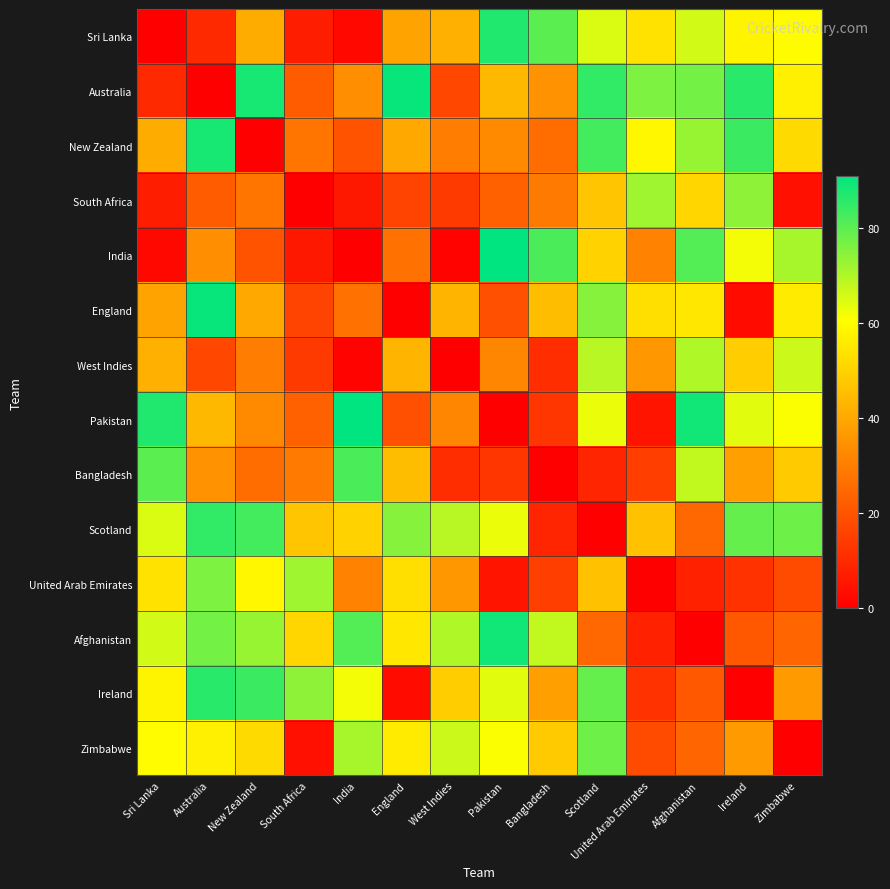

Reading left to right, extract all data points from this chart.

Sri Lanka: Sri Lanka=0	Australia=10	New Zealand=41	South Africa=7	India=2	England=39	West Indies=42	Pakistan=87	Bangladesh=80	Scotland=65	United Arab Emirates=54	Afghanistan=66	Ireland=58	Zimbabwe=60
Australia: Sri Lanka=10	Australia=0	New Zealand=88	South Africa=22	India=34	England=90	West Indies=17	Pakistan=44	Bangladesh=35	Scotland=85	United Arab Emirates=76	Afghanistan=77	Ireland=86	Zimbabwe=57
New Zealand: Sri Lanka=41	Australia=88	New Zealand=0	South Africa=28	India=20	England=40	West Indies=30	Pakistan=33	Bangladesh=26	Scotland=83	United Arab Emirates=59	Afghanistan=73	Ireland=84	Zimbabwe=52
South Africa: Sri Lanka=7	Australia=22	New Zealand=28	South Africa=0	India=6	England=16	West Indies=14	Pakistan=23	Bangladesh=29	Scotland=47	United Arab Emirates=72	Afghanistan=51	Ireland=74	Zimbabwe=4
India: Sri Lanka=2	Australia=34	New Zealand=20	South Africa=6	India=0	England=27	West Indies=1	Pakistan=91	Bangladesh=82	Scotland=50	United Arab Emirates=31	Afghanistan=81	Ireland=62	Zimbabwe=71
England: Sri Lanka=39	Australia=90	New Zealand=40	South Africa=16	India=27	England=0	West Indies=43	Pakistan=19	Bangladesh=45	Scotland=75	United Arab Emirates=53	Afghanistan=55	Ireland=3	Zimbabwe=56
West Indies: Sri Lanka=42	Australia=17	New Zealand=30	South Africa=14	India=1	England=43	West Indies=0	Pakistan=32	Bangladesh=11	Scotland=69	United Arab Emirates=36	Afghanistan=70	Ireland=49	Zimbabwe=67
Pakistan: Sri Lanka=87	Australia=44	New Zealand=33	South Africa=23	India=91	England=19	West Indies=32	Pakistan=0	Bangladesh=13	Scotland=63	United Arab Emirates=5	Afghanistan=89	Ireland=64	Zimbabwe=61
Bangladesh: Sri Lanka=80	Australia=35	New Zealand=26	South Africa=29	India=82	England=45	West Indies=11	Pakistan=13	Bangladesh=0	Scotland=9	United Arab Emirates=15	Afghanistan=68	Ireland=38	Zimbabwe=48
Scotland: Sri Lanka=65	Australia=85	New Zealand=83	South Africa=47	India=50	England=75	West Indies=69	Pakistan=63	Bangladesh=9	Scotland=0	United Arab Emirates=46	Afghanistan=25	Ireland=79	Zimbabwe=78
United Arab Emirates: Sri Lanka=54	Australia=76	New Zealand=59	South Africa=72	India=31	England=53	West Indies=36	Pakistan=5	Bangladesh=15	Scotland=46	United Arab Emirates=0	Afghanistan=8	Ireland=12	Zimbabwe=18
Afghanistan: Sri Lanka=66	Australia=77	New Zealand=73	South Africa=51	India=81	England=55	West Indies=70	Pakistan=89	Bangladesh=68	Scotland=25	United Arab Emirates=8	Afghanistan=0	Ireland=21	Zimbabwe=24
Ireland: Sri Lanka=58	Australia=86	New Zealand=84	South Africa=74	India=62	England=3	West Indies=49	Pakistan=64	Bangladesh=38	Scotland=79	United Arab Emirates=12	Afghanistan=21	Ireland=0	Zimbabwe=37
Zimbabwe: Sri Lanka=60	Australia=57	New Zealand=52	South Africa=4	India=71	England=56	West Indies=67	Pakistan=61	Bangladesh=48	Scotland=78	United Arab Emirates=18	Afghanistan=24	Ireland=37	Zimbabwe=0